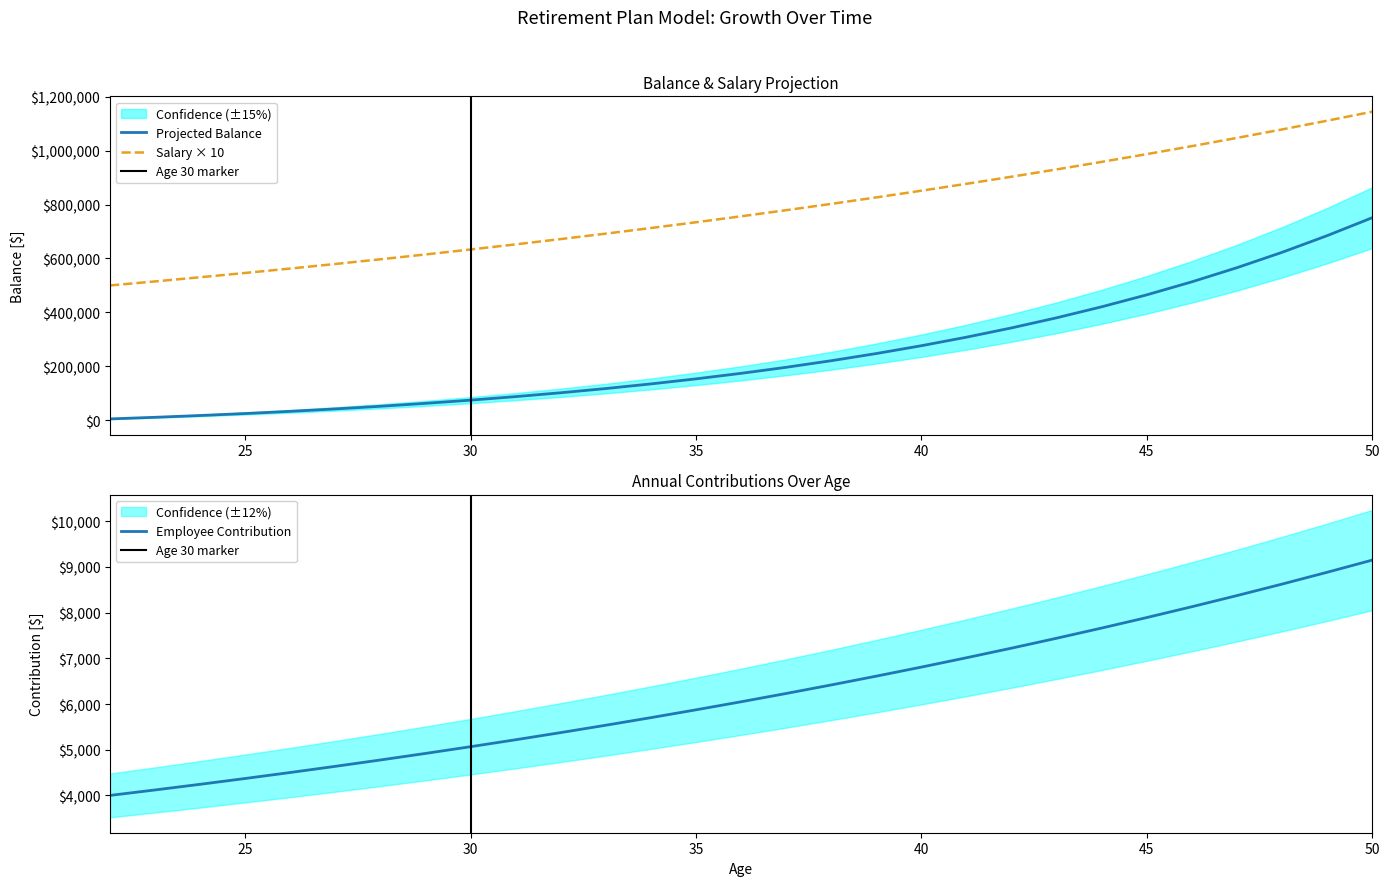

What is the lowest value of the Balance series?

5400.0